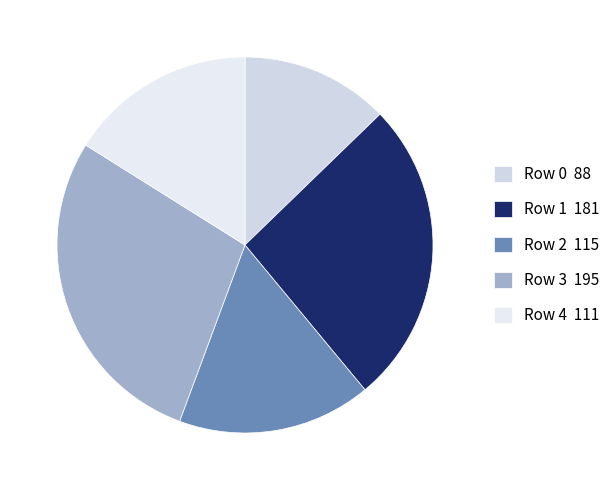

Which slice is the smallest?

Row 0